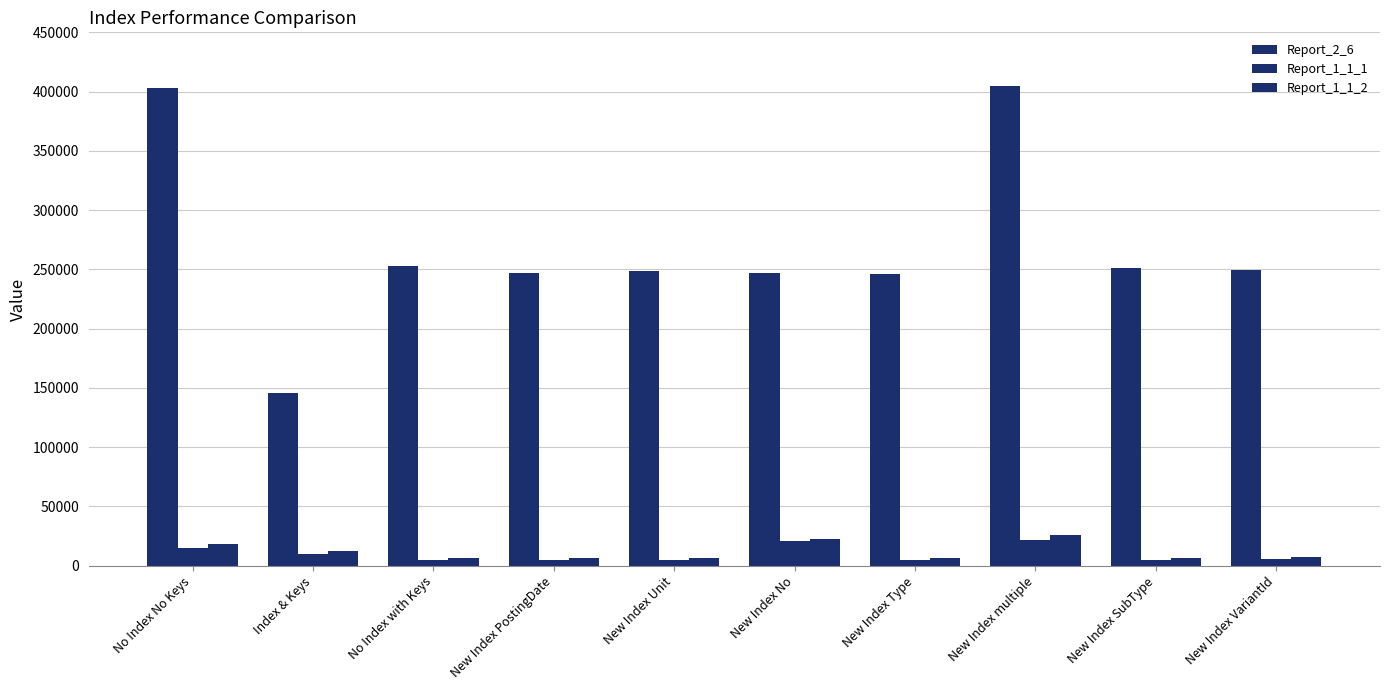

What is the maximum value for Report_2_6?

405023